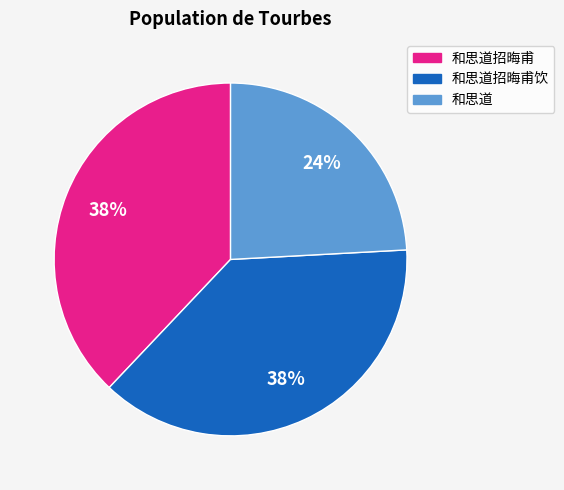

To the nearest percent, what is the difference between the largest and smallest slice percentages?

14%